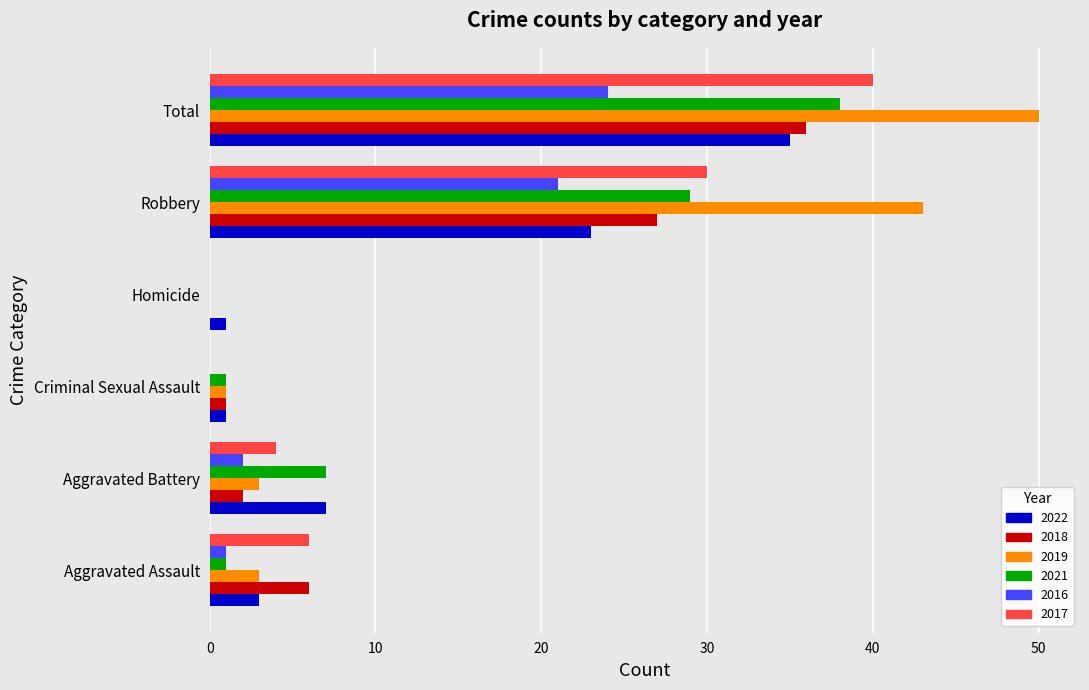

What is the sum of all 2018 values?

72